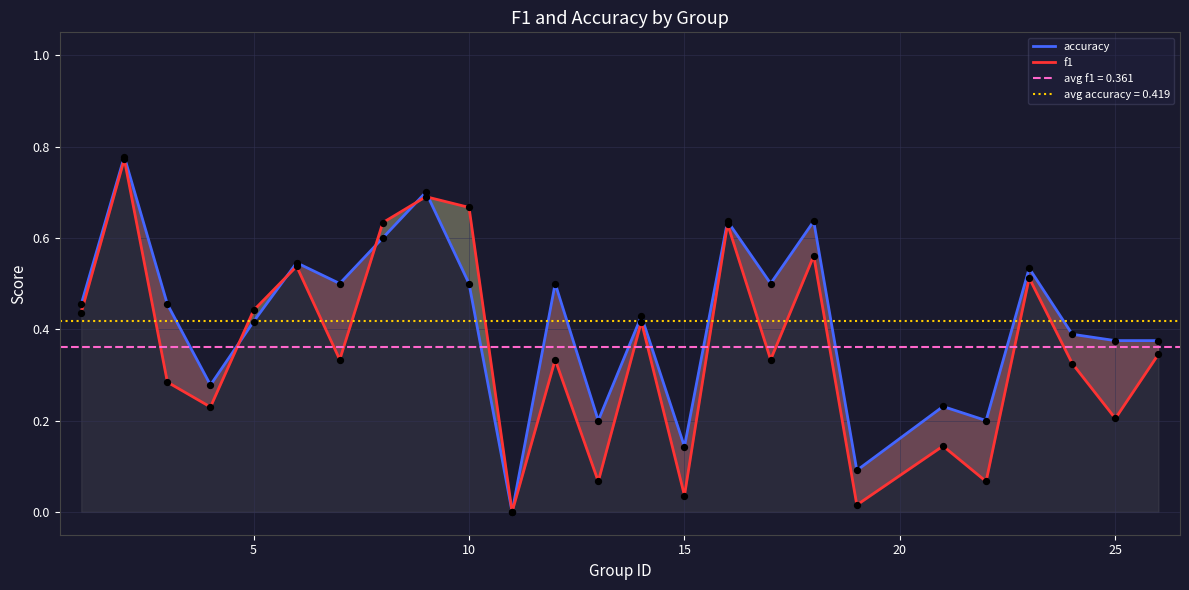

The value of accuracy at 10 is 0.5. True or false?

True